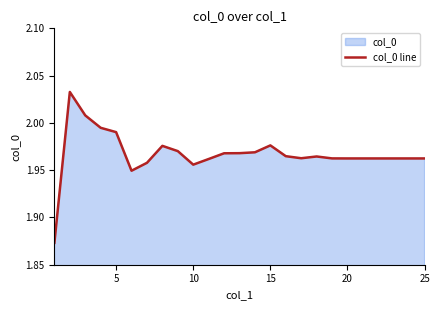

How many points are lower than both their immediate neighbors (excluding endpoints)?

4